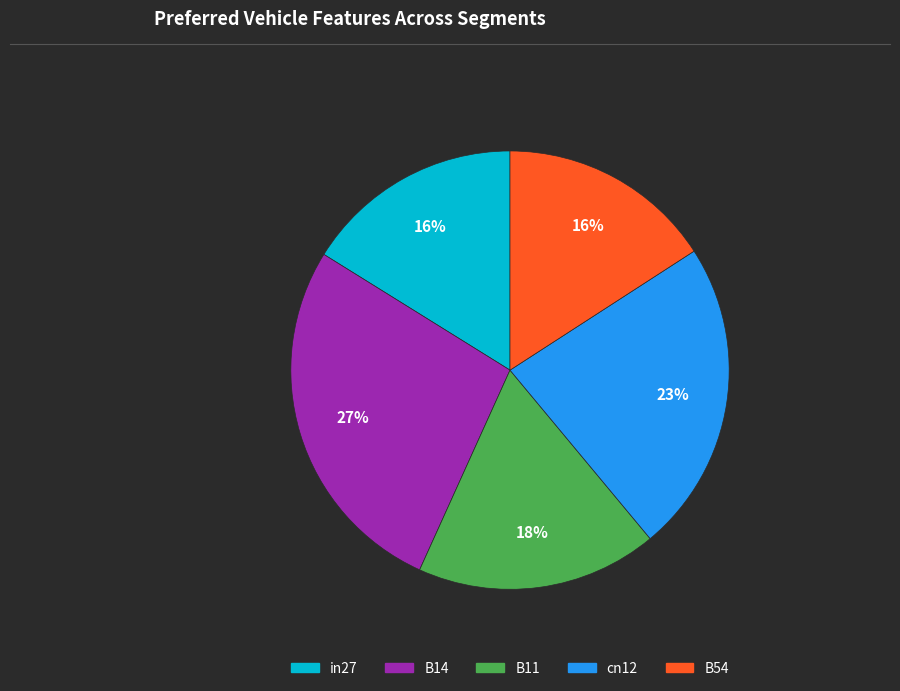

To the nearest percent, what is the difference between the largest and smallest slice percentages?

11%